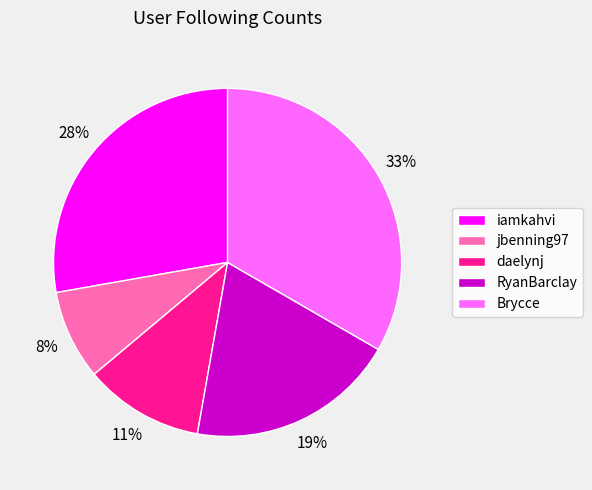

To the nearest percent, what is the average slice percentage?

20%